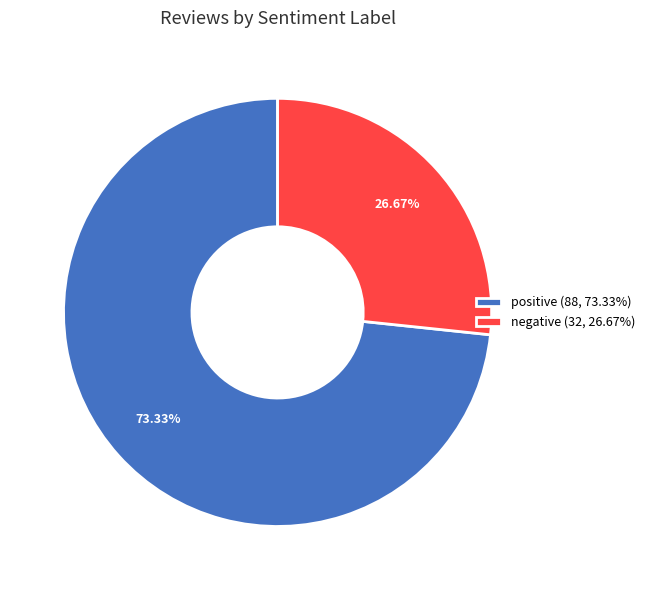

How many slices are in this pie chart?

2